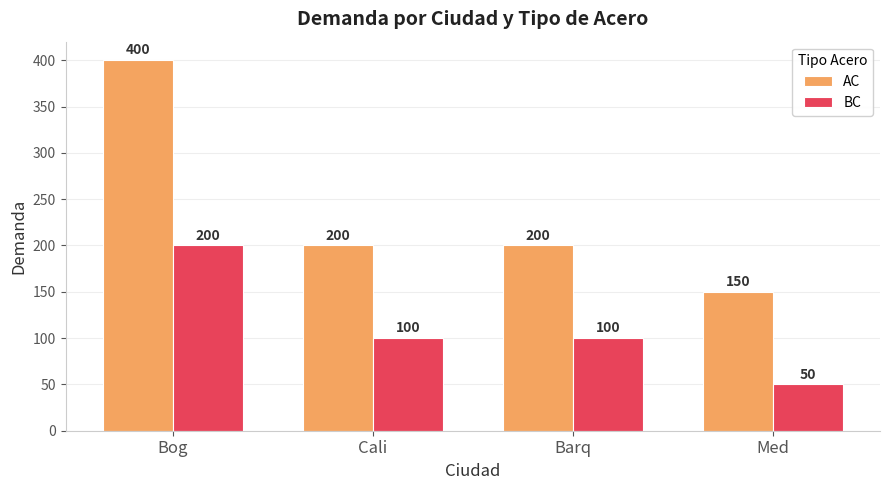

What is the difference between the AC values at Bog and Cali?

200